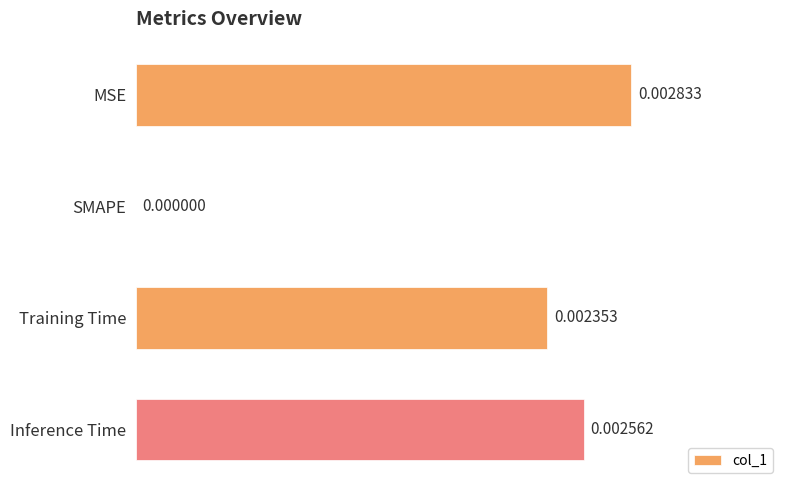

Between Inference Time and MSE, which is larger?

MSE